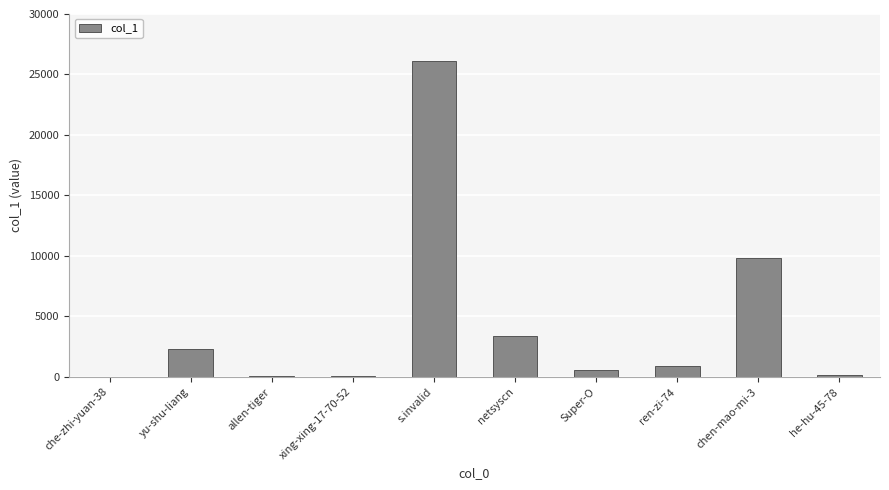

What is the change in value from allen-tiger to chen-mao-mi-3?

+9730